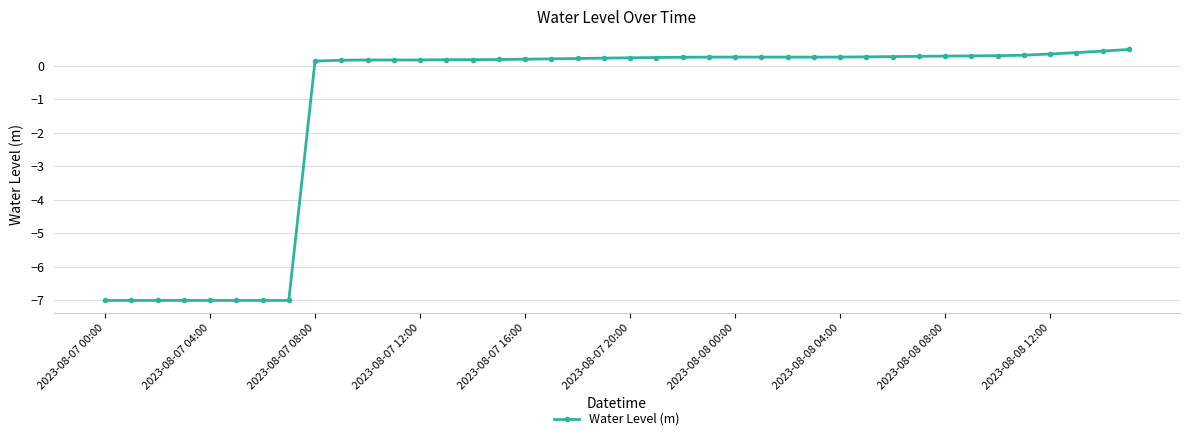

What is the difference between the maximum and minimum values?

7.5